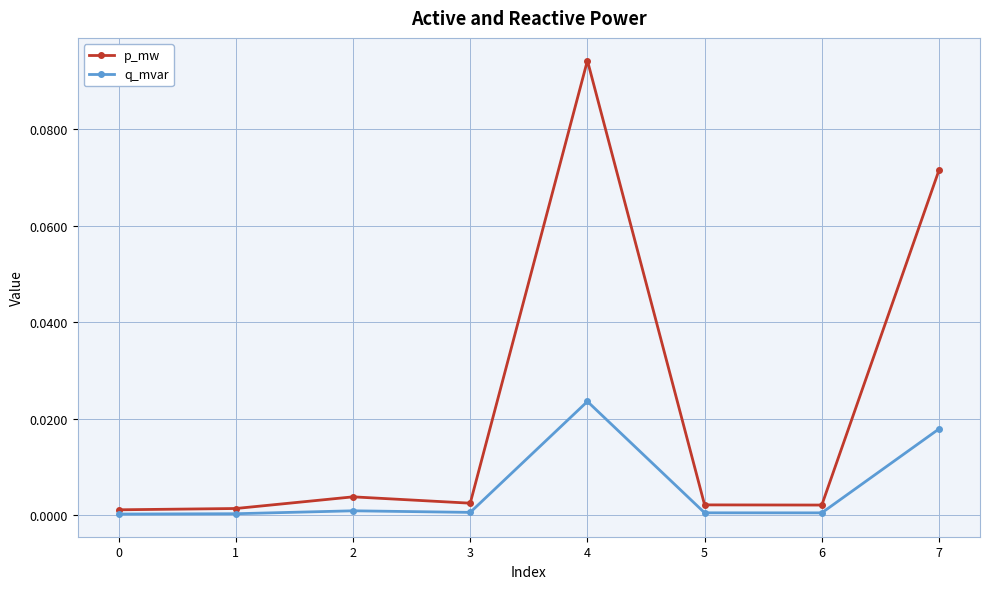

Is it true that q_mvar equals 0.0 at 5?

True